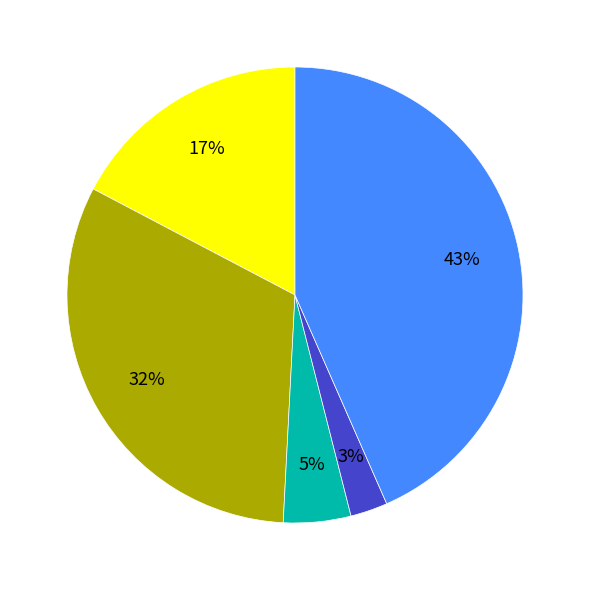

Is there any slice that represents more than half of the pie?

No